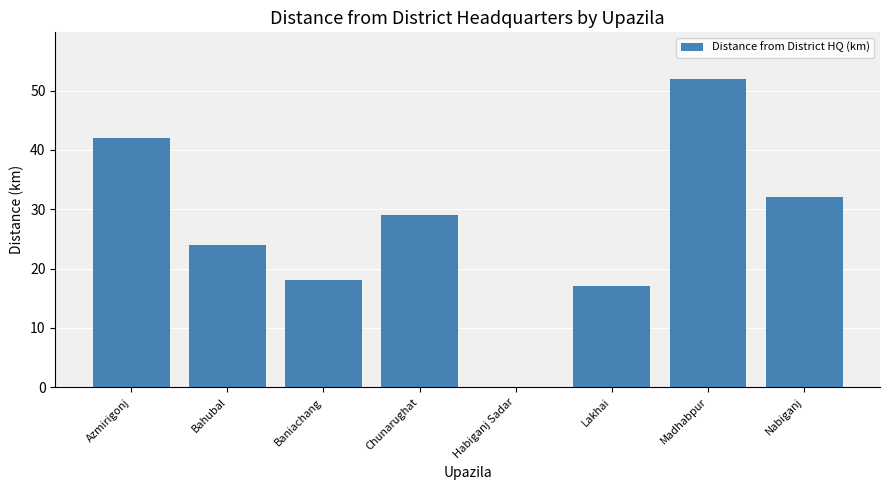

True or false: the data shows 24 at Bahubal.

True